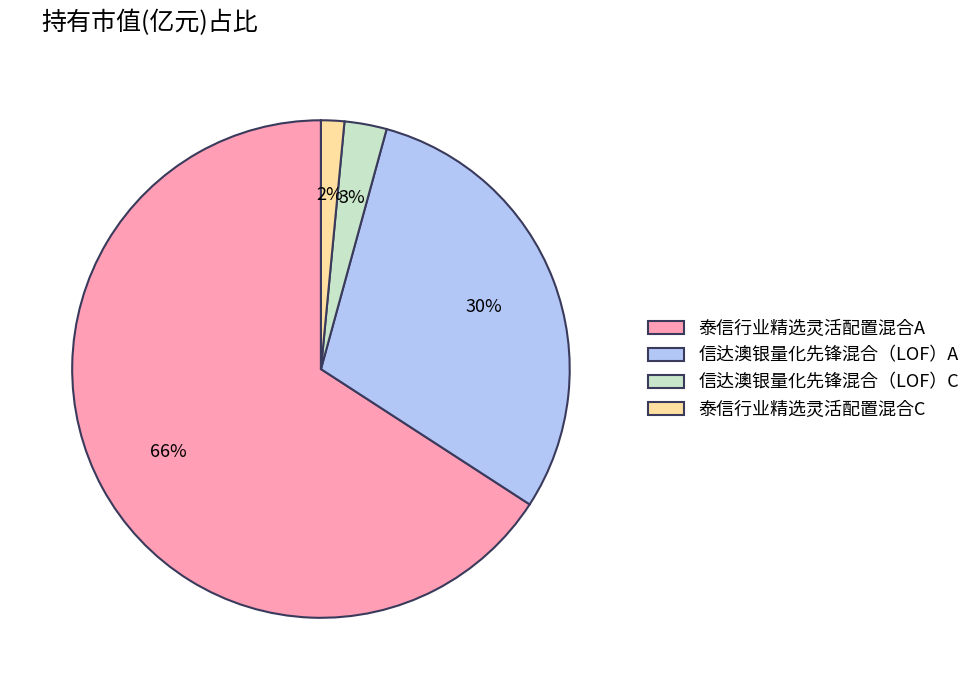

True or false: 信达澳银量化先锋混合（LOF）A accounts for 18% of the total.

False